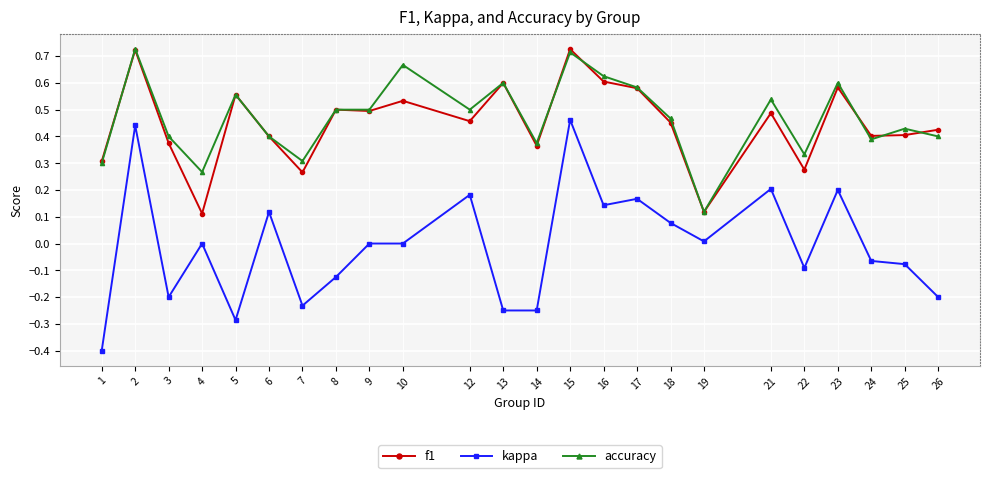

True or false: f1 has a value of 0.7 at 24.

False